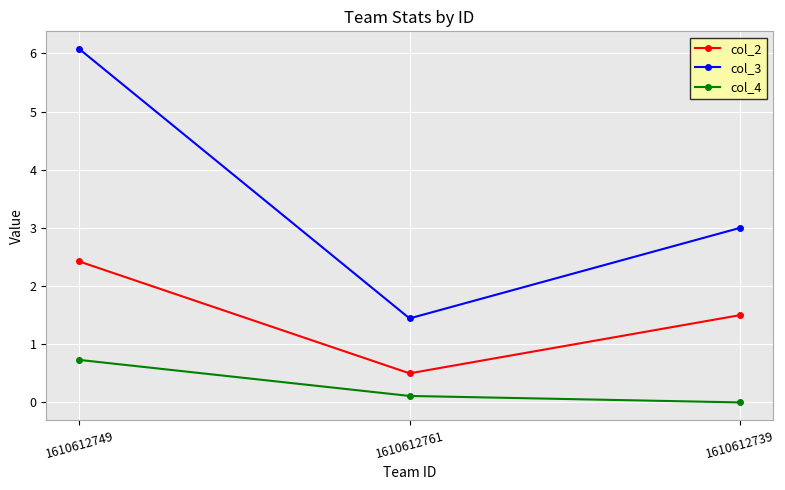

Which series has the largest range (max minus min)?

col_3